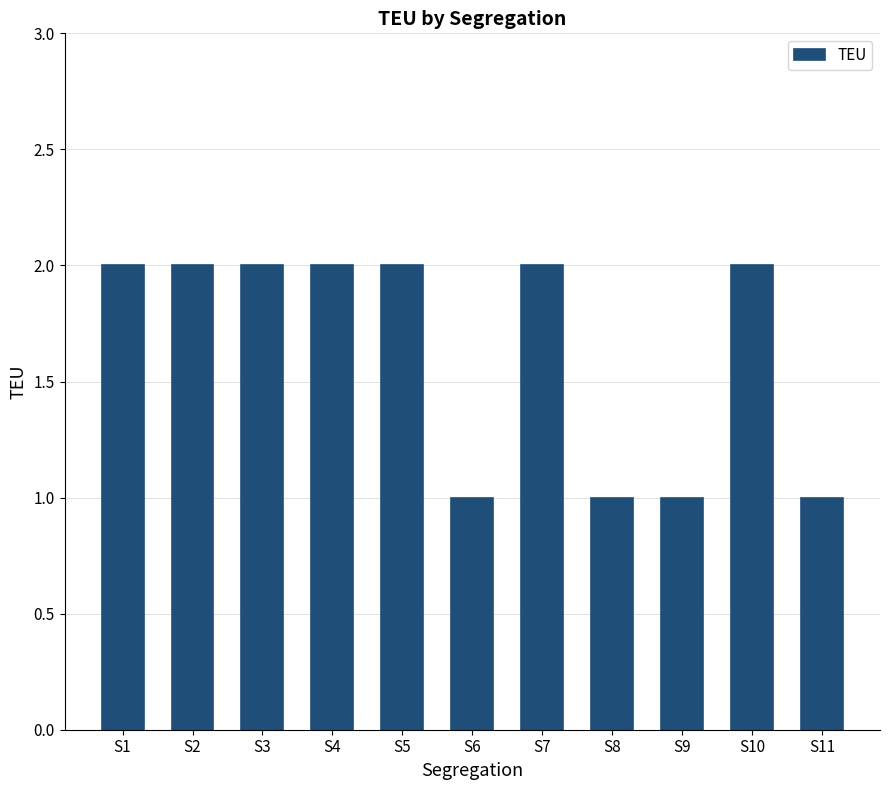

What is the average value?

2